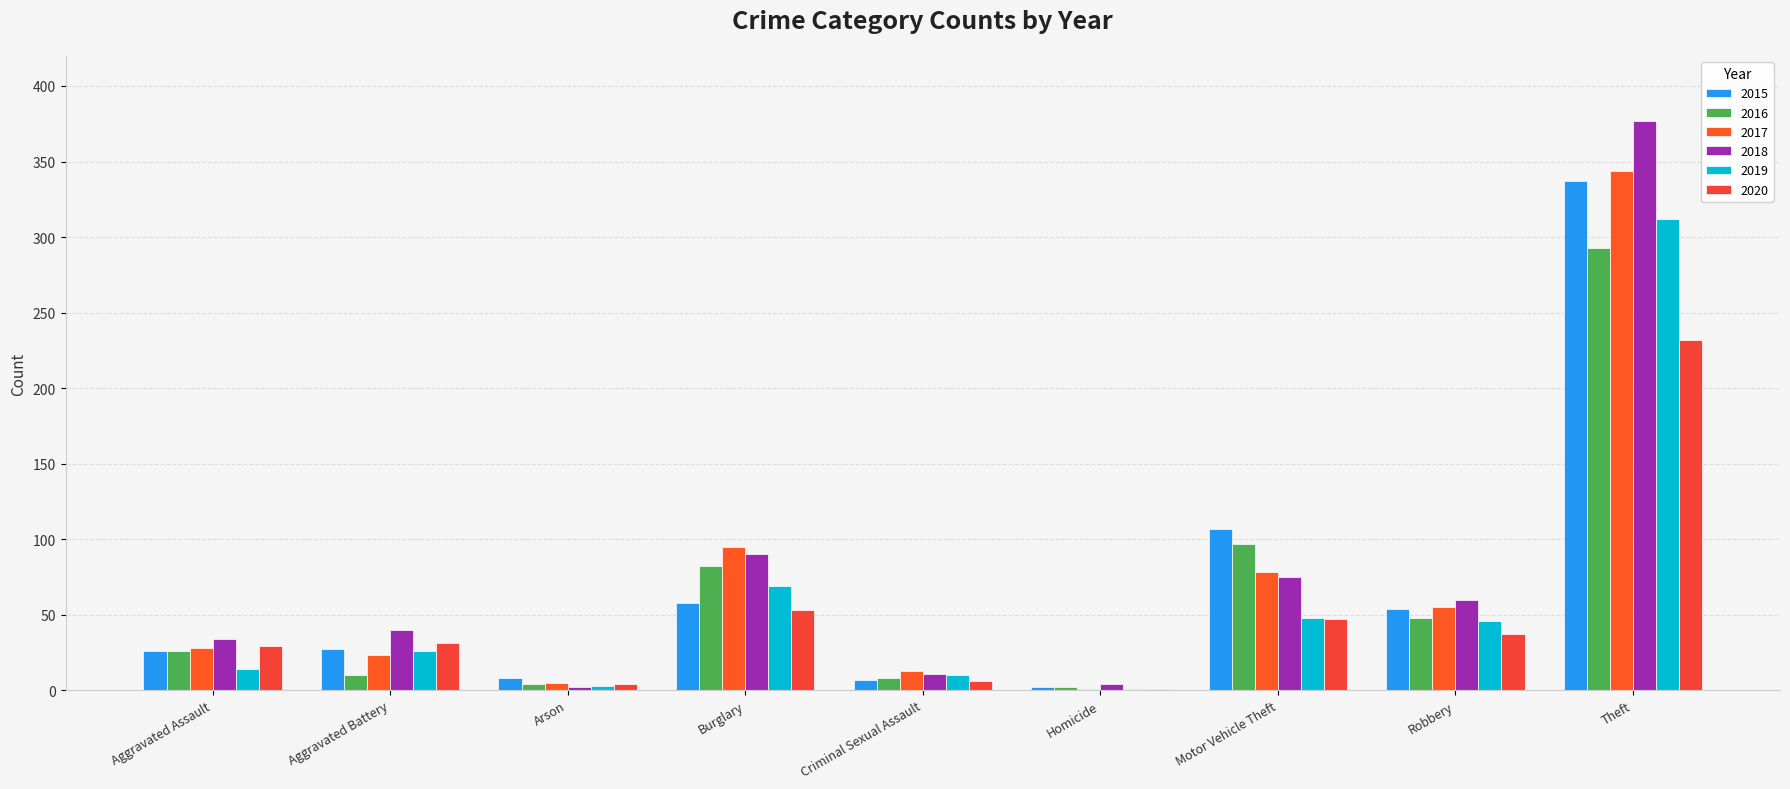

How many series are shown in this chart?

6